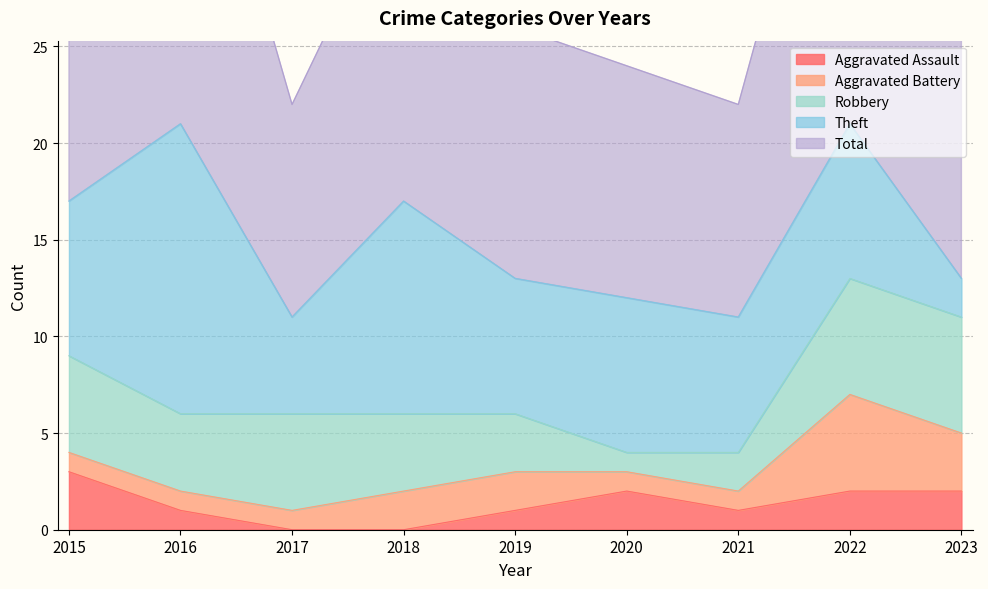

How many lines are shown in the chart?

5